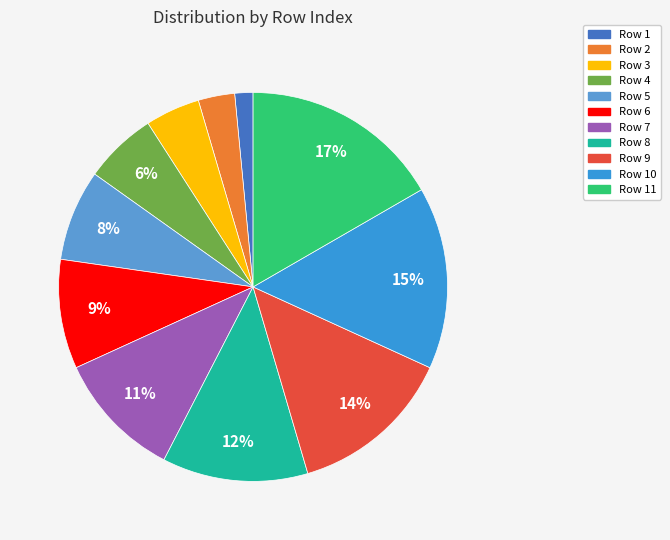

Combined, do Row 5 and Row 2 account for over 50%?

No